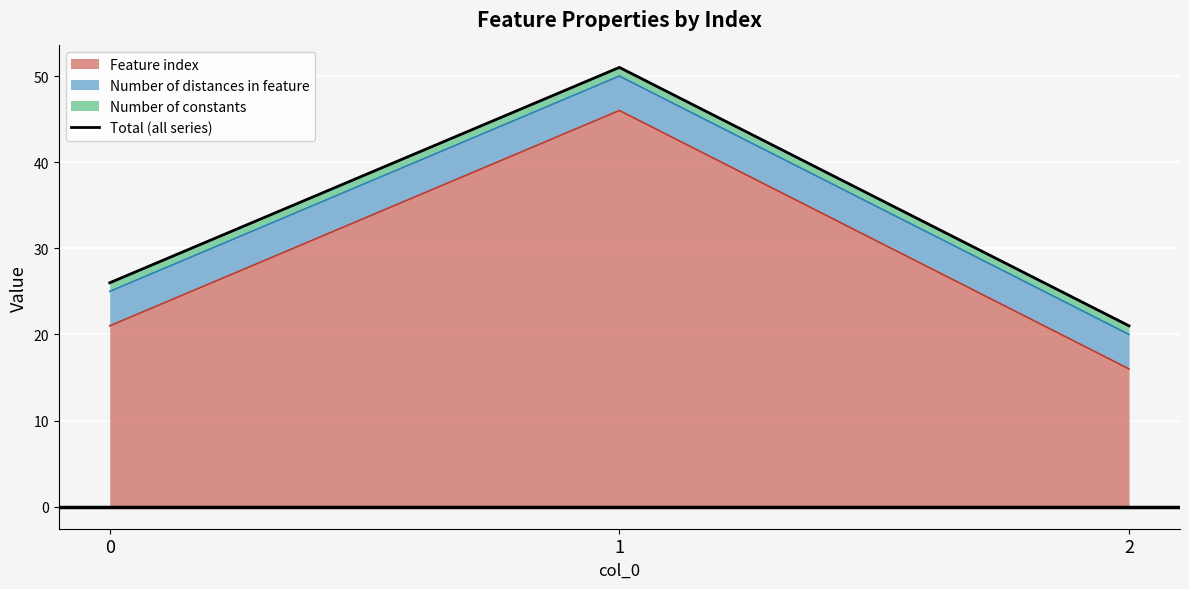

Rank the categories by Feature index value from lowest to highest.

2, 0, 1